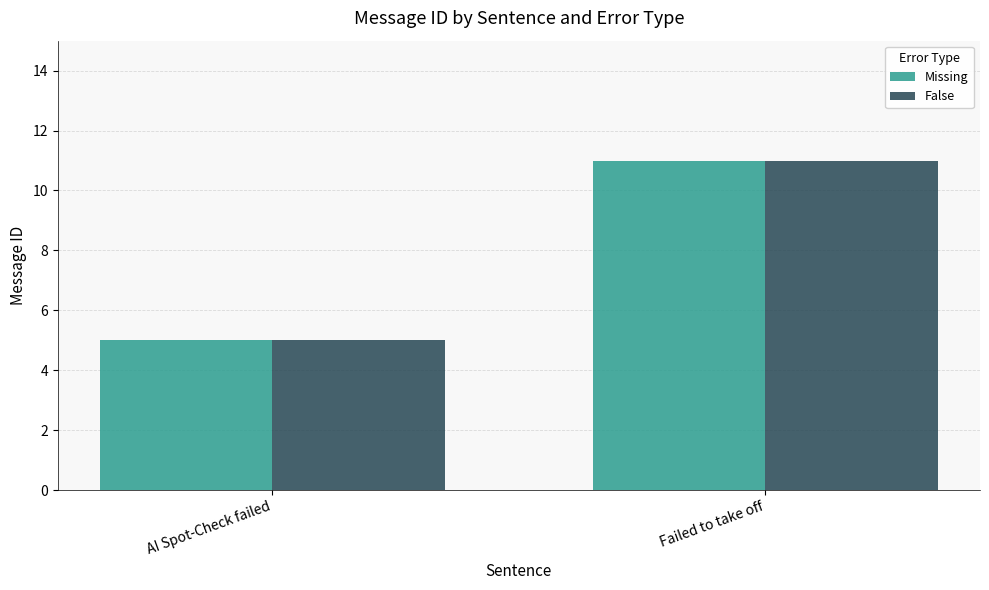

The value of Missing at AI Spot-Check failed is 3. True or false?

False